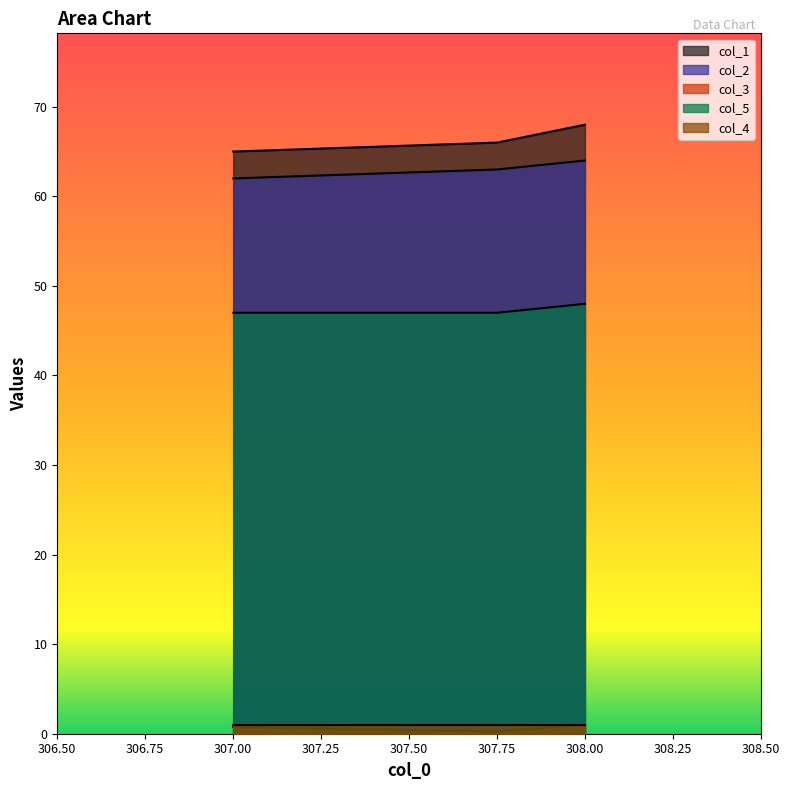

How many values in the col_1 series exceed 66?

1